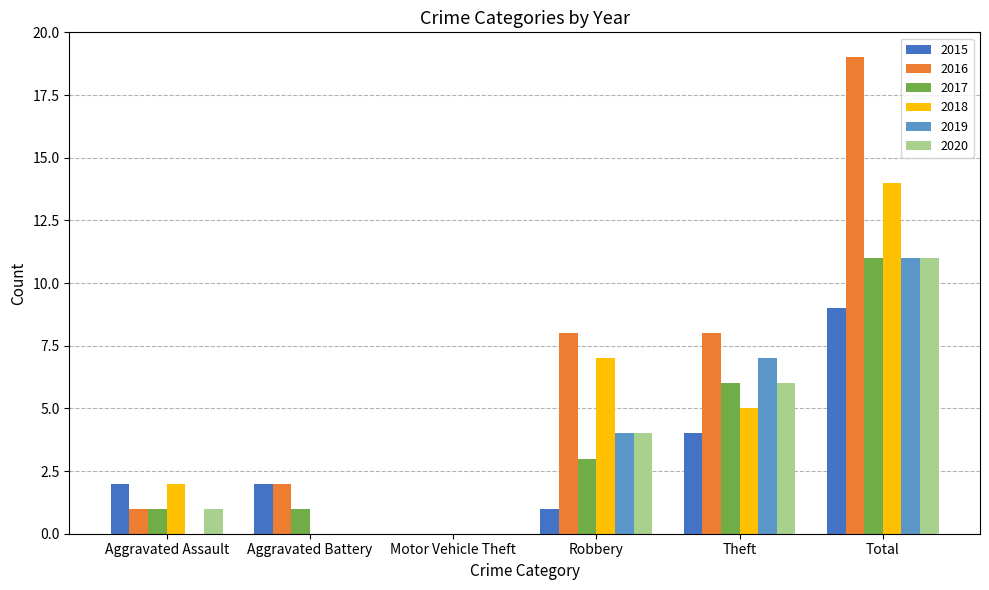

Which series has the largest total across all categories?

2016